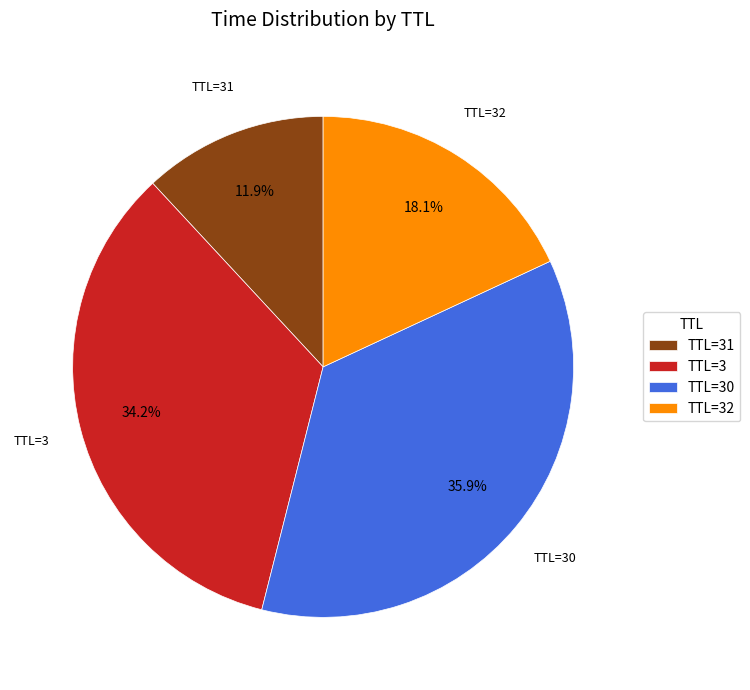

What is the total percentage of TTL=3 and TTL=31?

46.1%